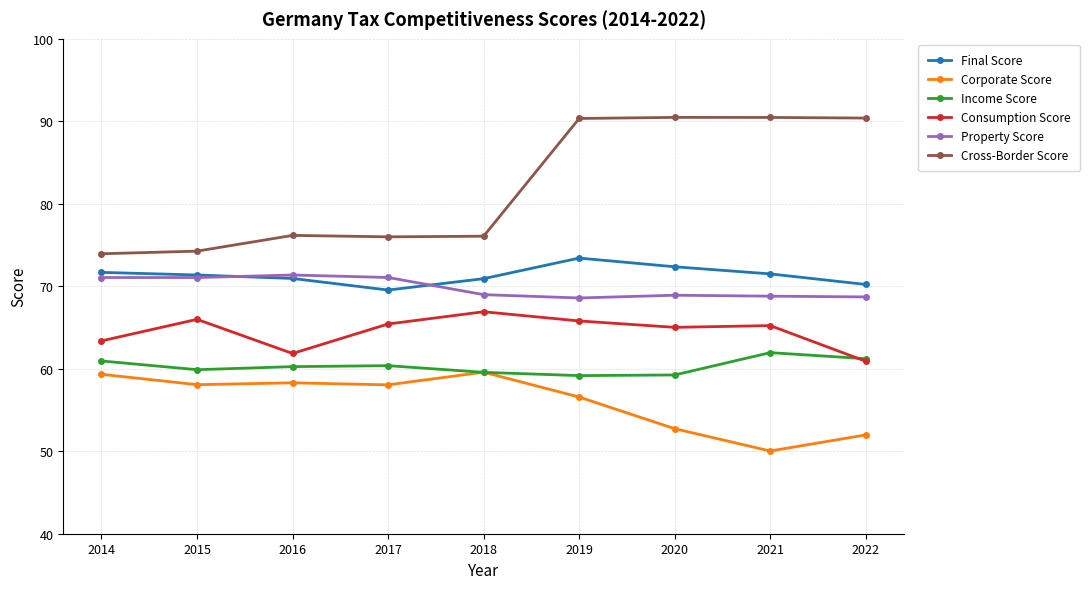

Rank the series by their maximum value, from lowest to highest.

Corporate Score, Income Score, Consumption Score, Property Score, Final Score, Cross-Border Score